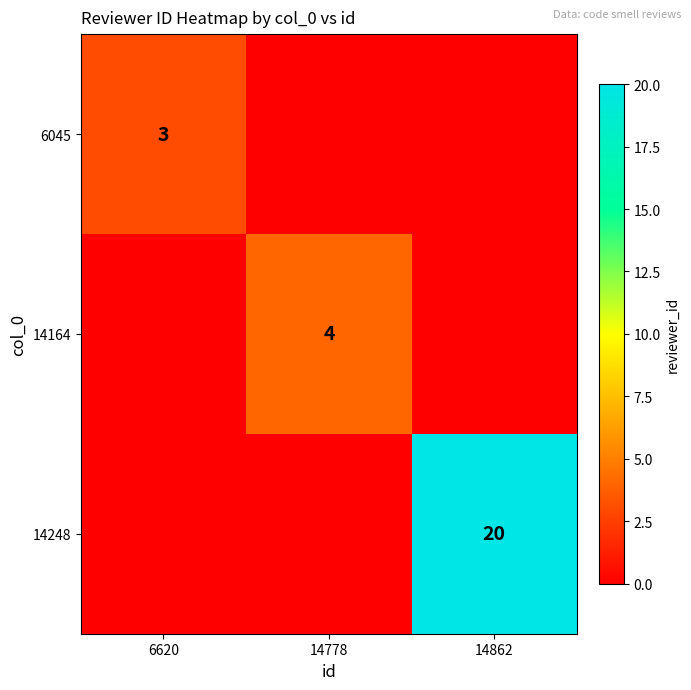

The 14248 series shows 10 at 14862. True or false?

False